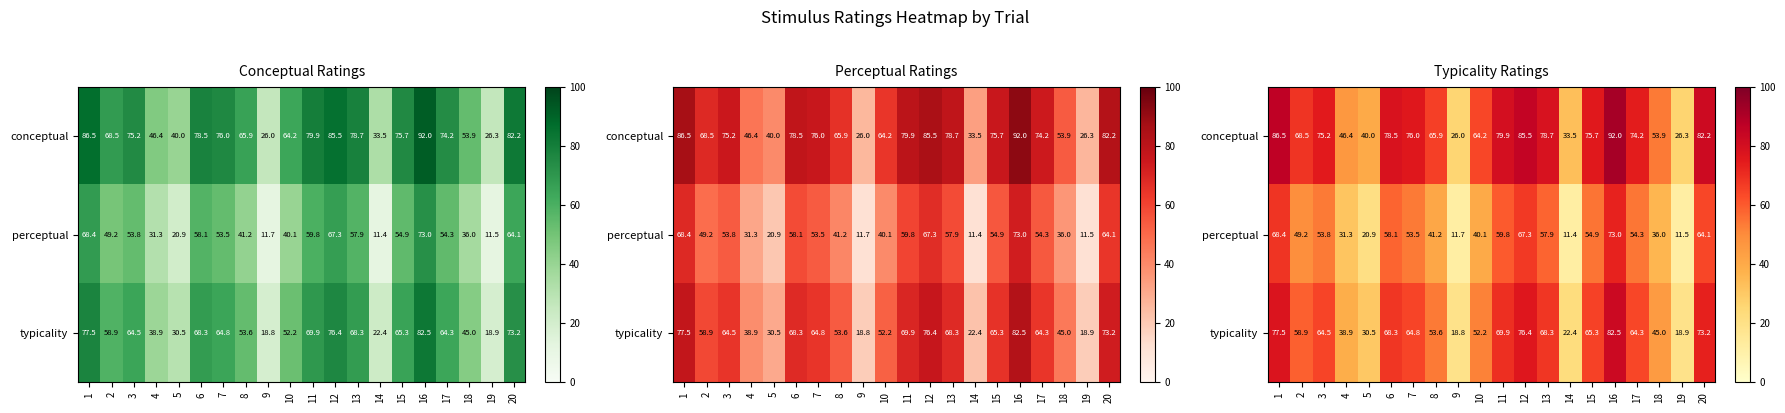

Where does the perceptual series first go above 53?

1